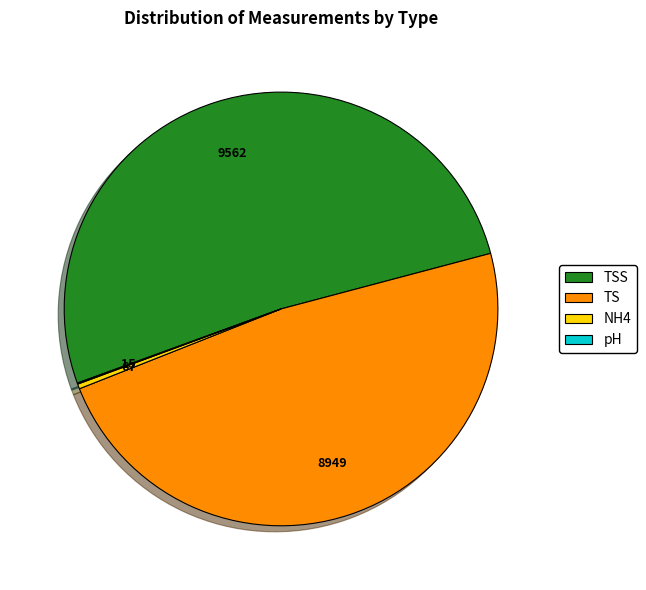

Does any single category account for the majority?

Yes